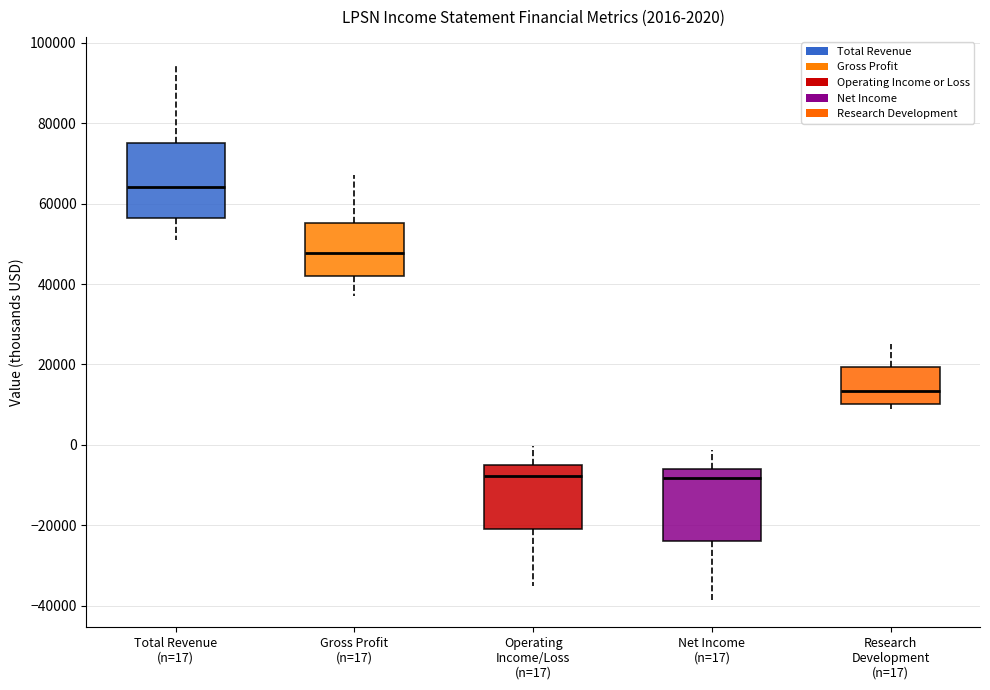

Which box has the highest median line?

Total Revenue (n=17)